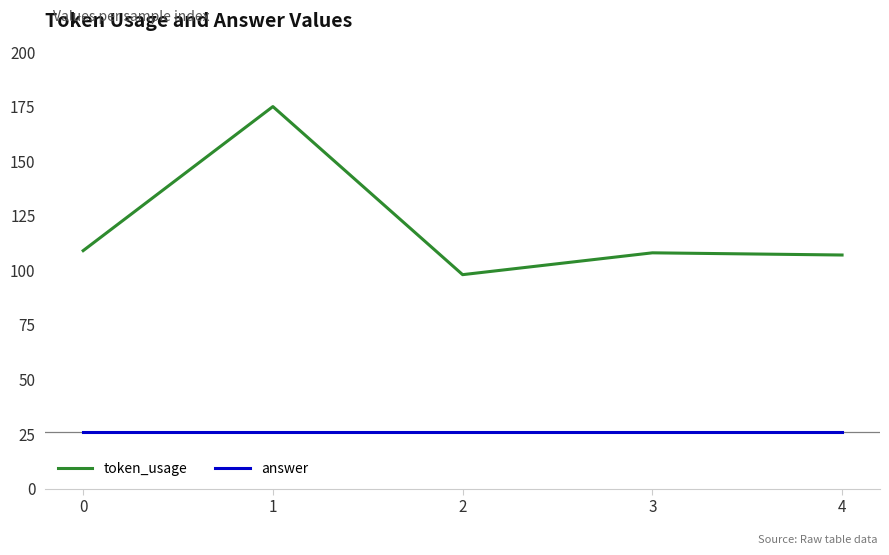

What is the maximum value shown in the chart?

175